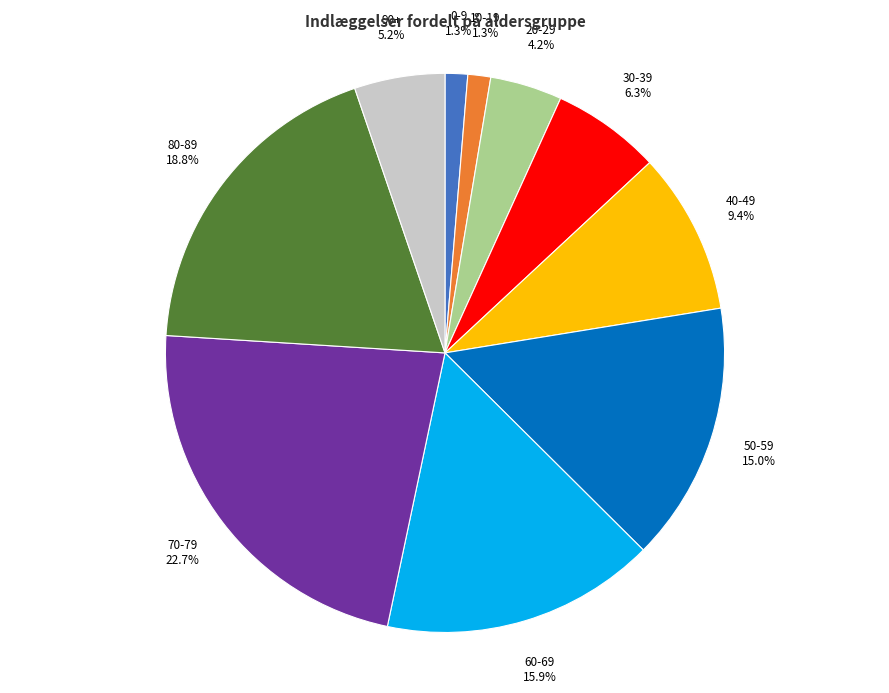

To the nearest percent, what percentage of the pie is 0-9?

1%